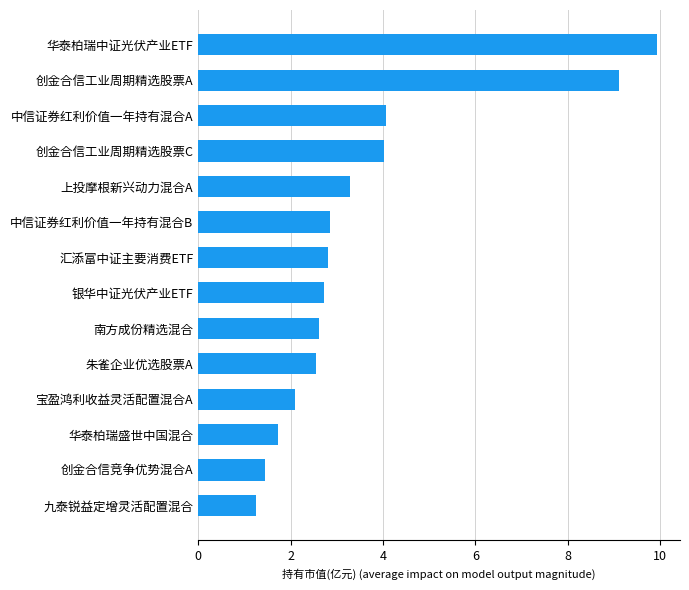

Which category has the highest value across all series?

华泰柏瑞中证光伏产业ETF